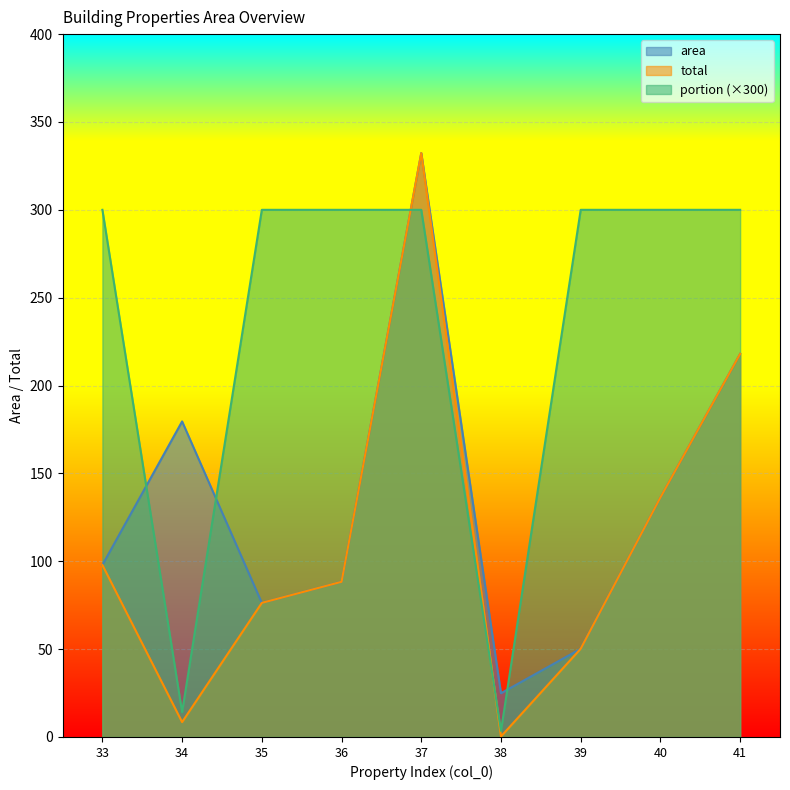

Is it true that area equals 136.3 at 40?

True